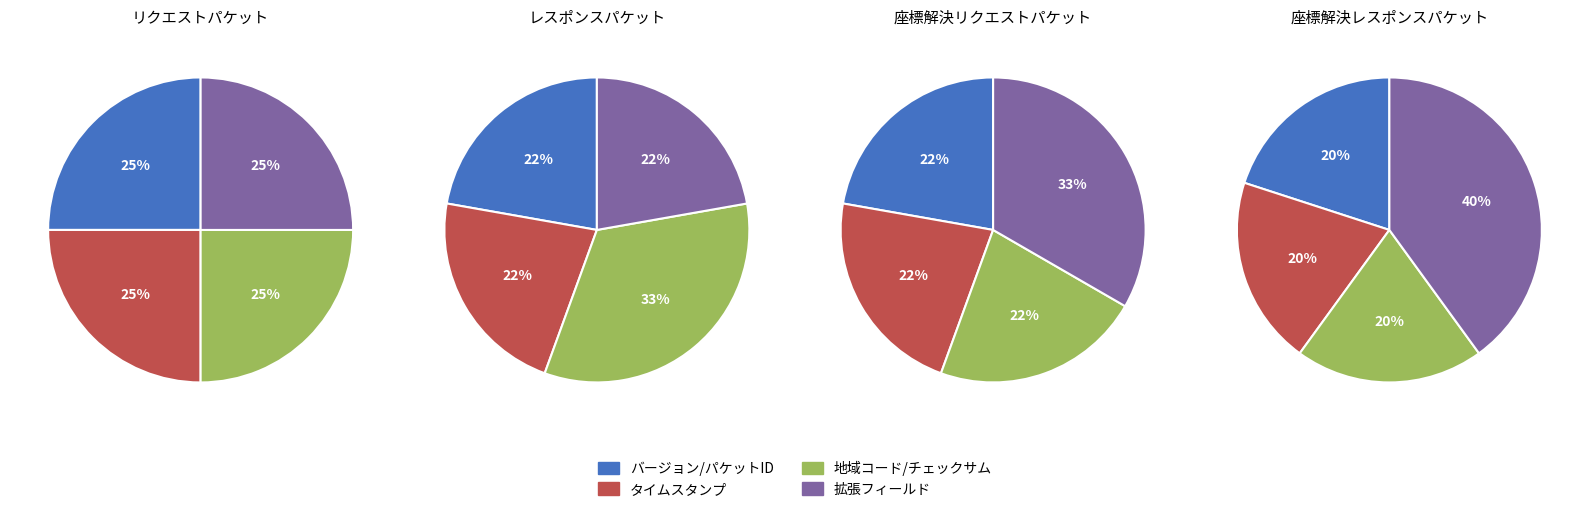

Does any single category account for the majority?

No